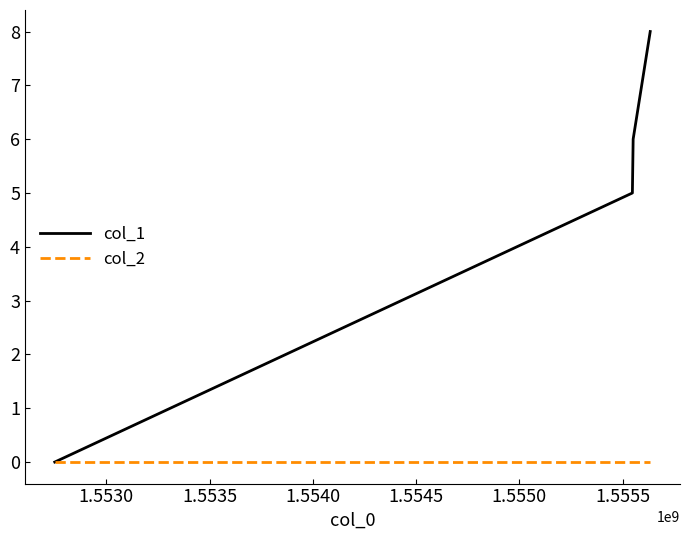

What is the highest value of the col_1 series?

8